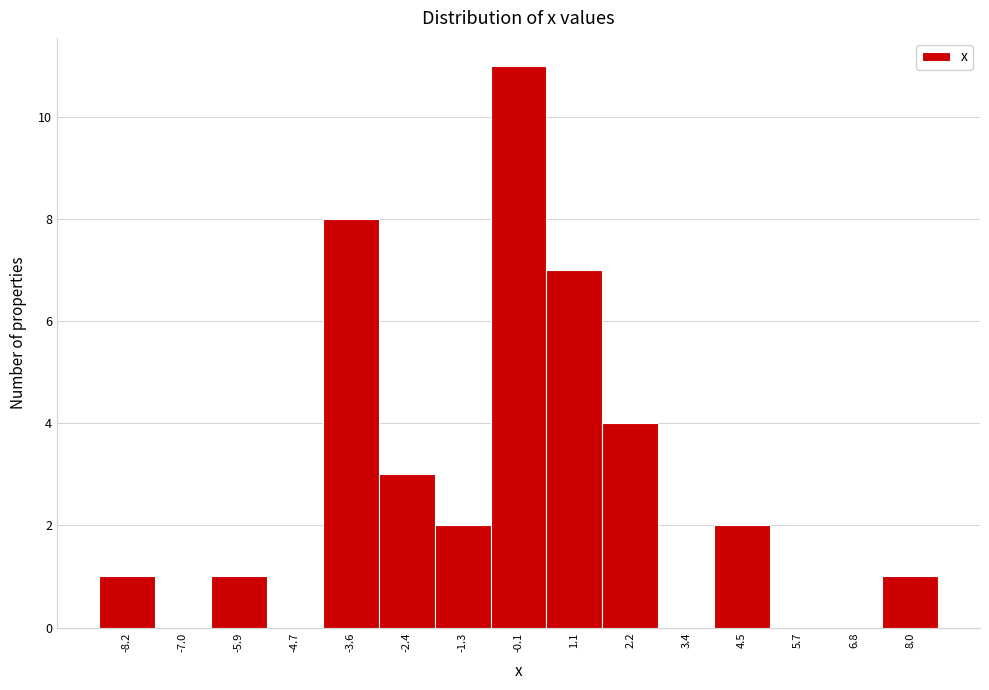

Reading left to right, extract all data points from this chart.

-8.2=1	-7.0=0	-5.9=1	-4.7=0	-3.6=8	-2.4=3	-1.3=2	-0.1=11	1.1=7	2.2=4	3.4=0	4.5=2	5.7=0	6.8=0	8.0=1